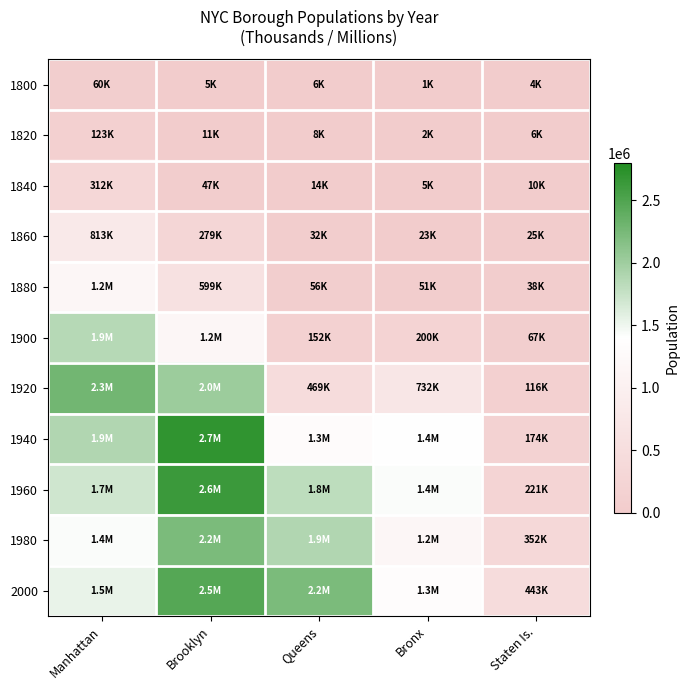

Reading left to right, list all the values displayed in this chart.

1800: Manhattan=60515	Brooklyn=5740	Queens=6642	Bronx=1755	Staten Is.=4563
1820: Manhattan=123706	Brooklyn=11187	Queens=8246	Bronx=2782	Staten Is.=6135
1840: Manhattan=312710	Brooklyn=47613	Queens=14480	Bronx=5346	Staten Is.=10965
1860: Manhattan=813669	Brooklyn=279122	Queens=32903	Bronx=23593	Staten Is.=25492
1880: Manhattan=1164673	Brooklyn=599495	Queens=56559	Bronx=51980	Staten Is.=38991
1900: Manhattan=1850093	Brooklyn=1166582	Queens=152999	Bronx=200507	Staten Is.=67021
1920: Manhattan=2284103	Brooklyn=2018356	Queens=469042	Bronx=732016	Staten Is.=116531
1940: Manhattan=1889924	Brooklyn=2698285	Queens=1297634	Bronx=1394711	Staten Is.=174441
1960: Manhattan=1698281	Brooklyn=2627319	Queens=1809578	Bronx=1424815	Staten Is.=221991
1980: Manhattan=1428285	Brooklyn=2230936	Queens=1891325	Bronx=1168972	Staten Is.=352121
2000: Manhattan=1537195	Brooklyn=2465326	Queens=2229379	Bronx=1332650	Staten Is.=443728